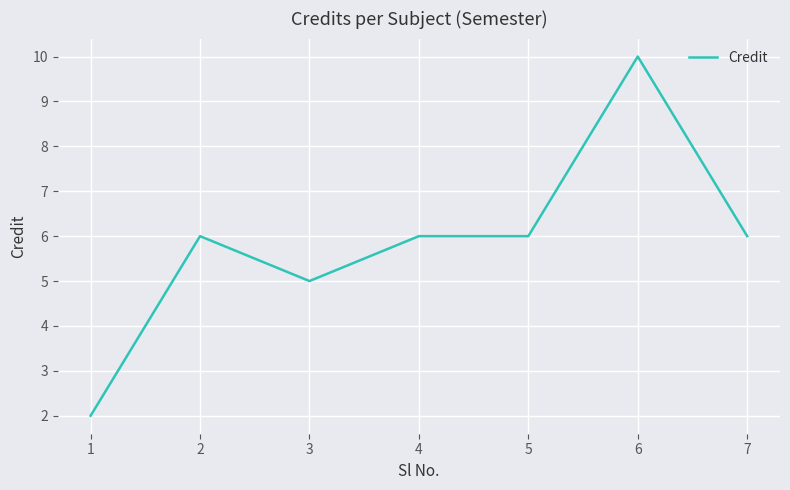

Where is the first local minimum?

3